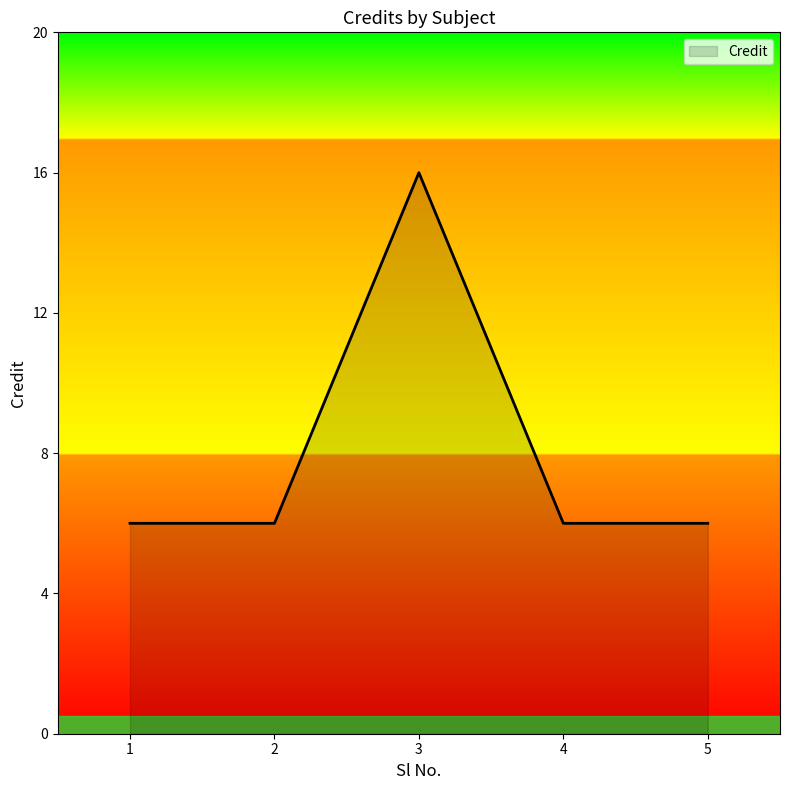

Is it true that the value at 3 is 16?

True